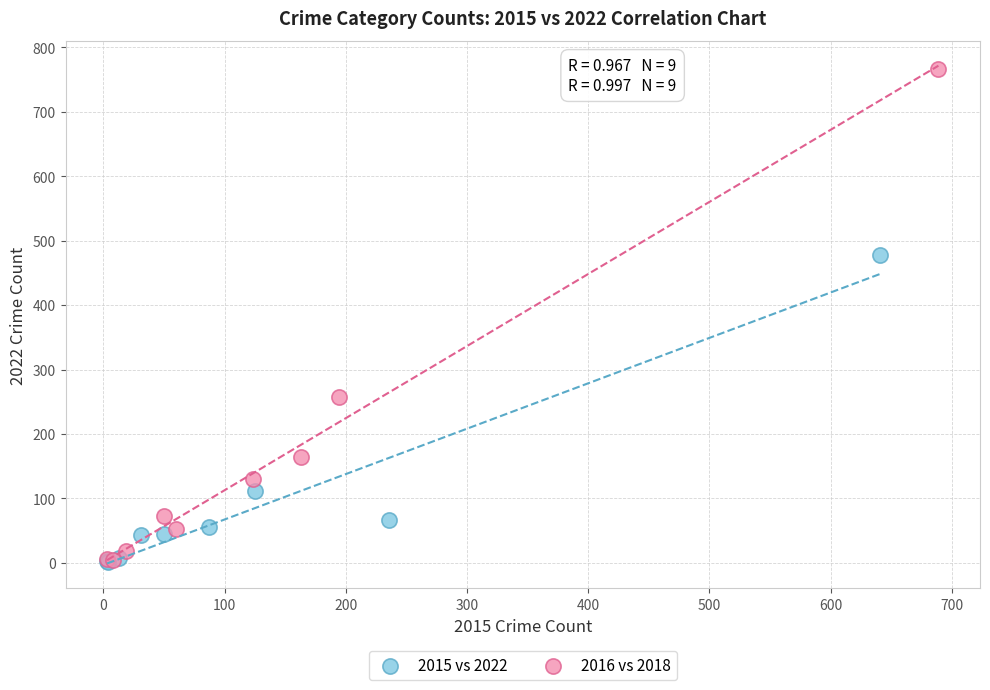

Which series contains the highest Y value?

2016 vs 2018